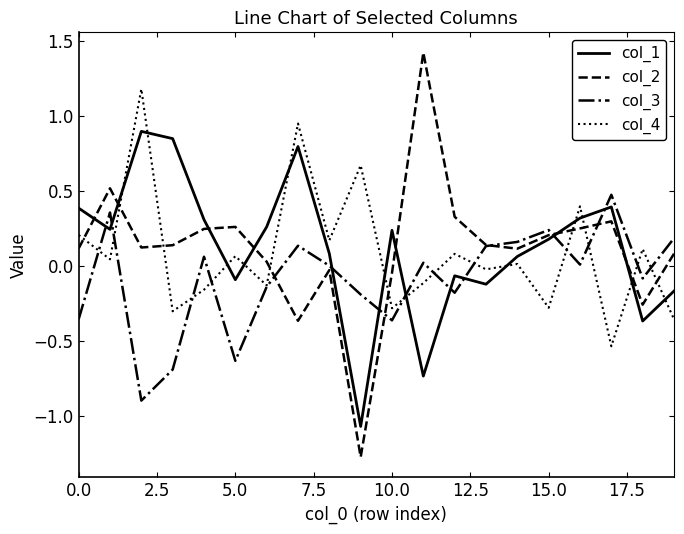

How many interior local valleys does the col_2 series have?

5